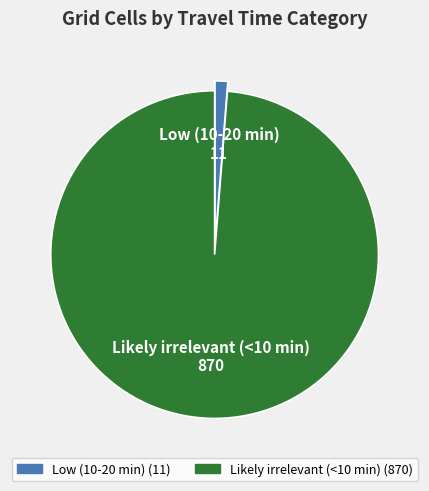

Between Low (10-20 min) and Likely irrelevant (<10 min), which is larger?

Likely irrelevant (<10 min)